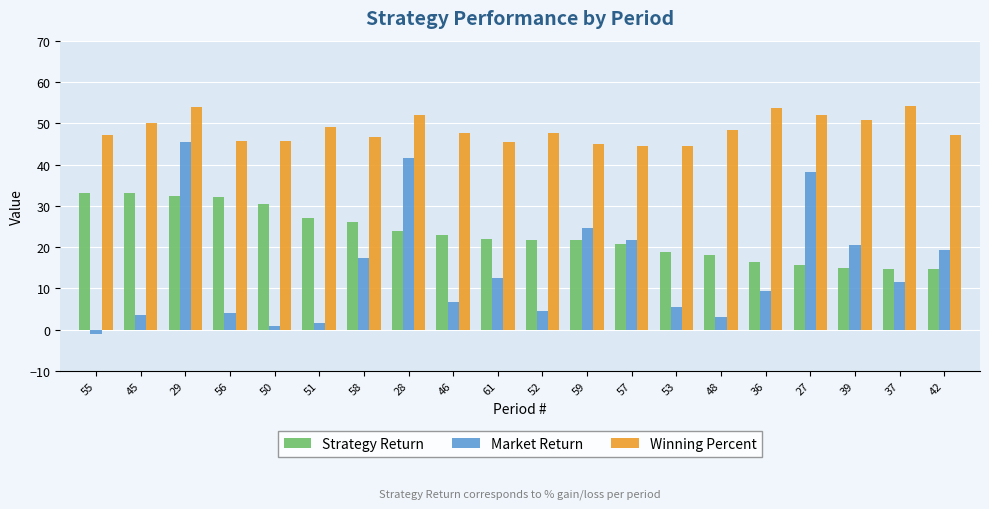

What is the label of the 2nd bar from the right?

37